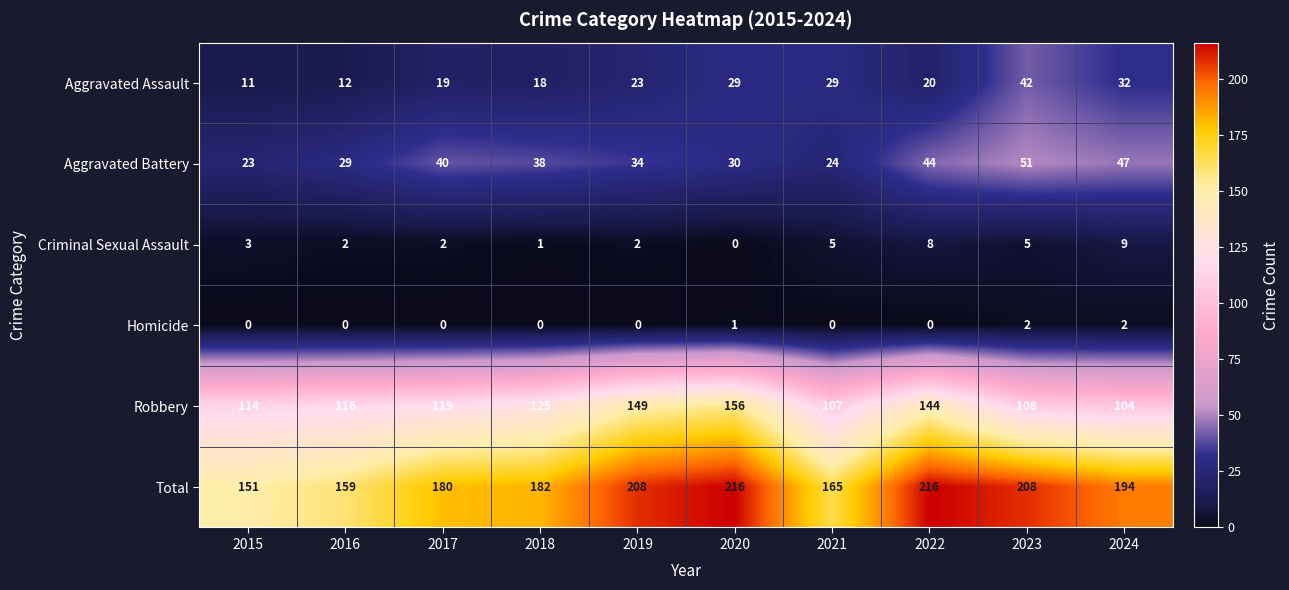

The Robbery series shows 69 at 2020. True or false?

False